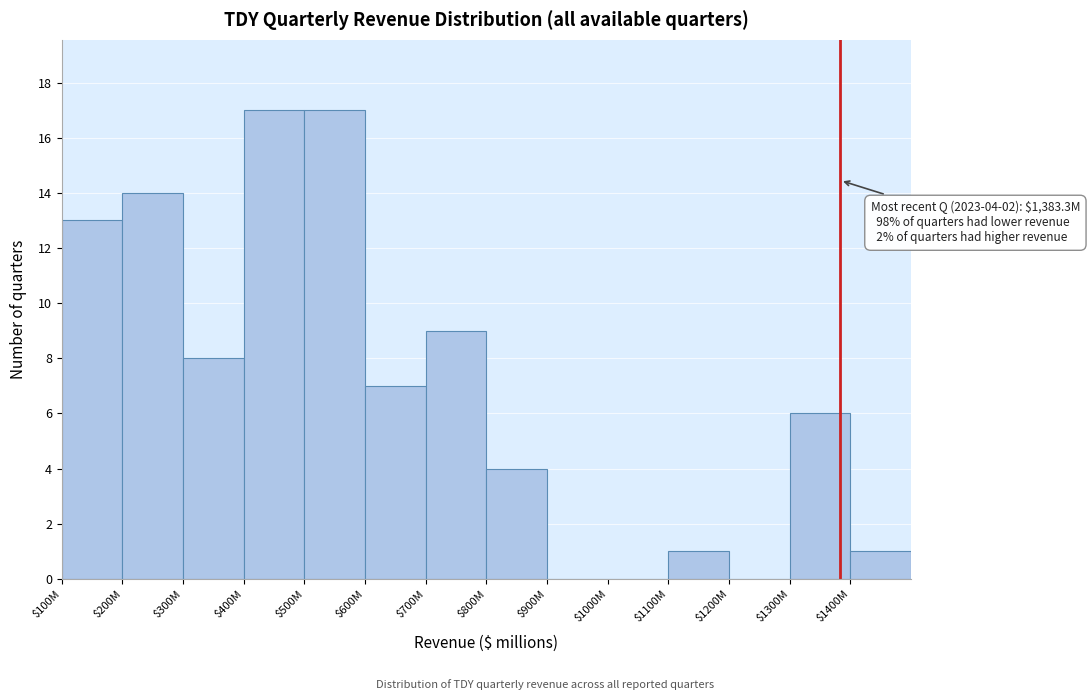

What is the greatest value displayed?

17